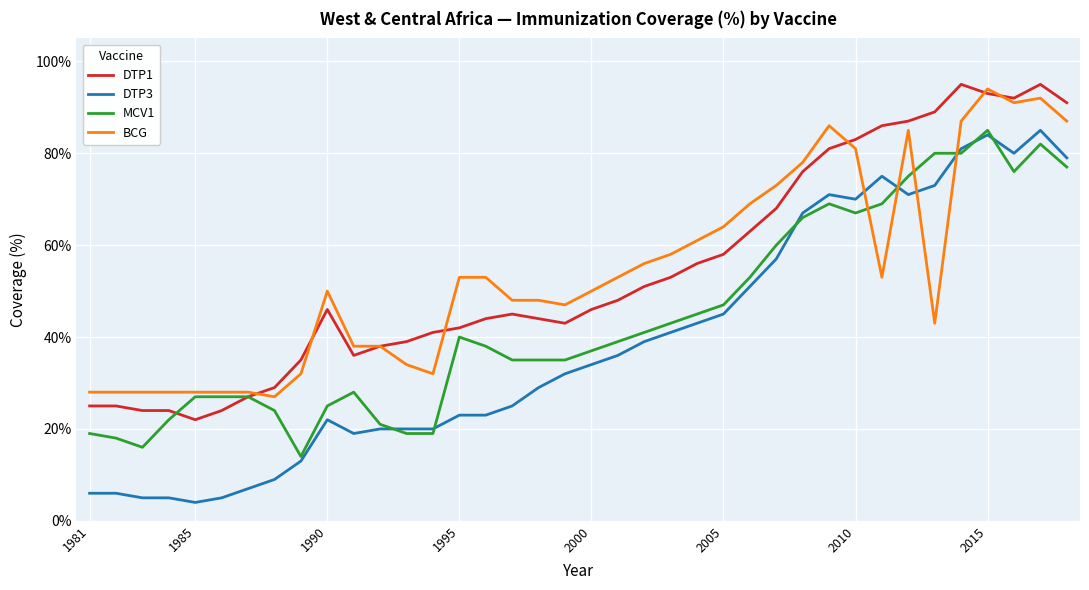

What is the average value of the DTP1 series?

54